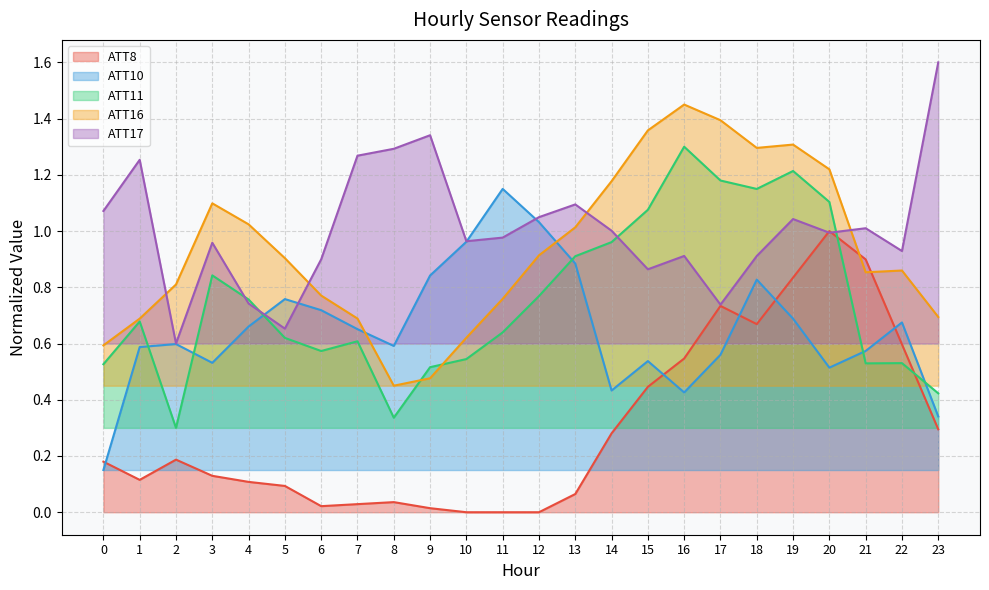

Reading right to left, list all the values displayed in this chart.

ATT8: 23=0.3	22=0.6	21=0.9	20=1.0	19=0.8	18=0.7	17=0.7	16=0.5	15=0.4	14=0.3	13=0.1	12=0.0	11=0.0	10=0.0	9=0.0	8=0.0	7=0.0	6=0.0	5=0.1	4=0.1	3=0.1	2=0.2	1=0.1	0=0.2
ATT10: 23=0.3	22=0.7	21=0.6	20=0.5	19=0.7	18=0.8	17=0.6	16=0.4	15=0.5	14=0.4	13=0.9	12=1.0	11=1.1	10=1.0	9=0.8	8=0.6	7=0.7	6=0.7	5=0.8	4=0.7	3=0.5	2=0.6	1=0.6	0=0.1
ATT11: 23=0.4	22=0.5	21=0.5	20=1.1	19=1.2	18=1.1	17=1.2	16=1.3	15=1.1	14=1.0	13=0.9	12=0.8	11=0.6	10=0.5	9=0.5	8=0.3	7=0.6	6=0.6	5=0.6	4=0.8	3=0.8	2=0.3	1=0.7	0=0.5
ATT16: 23=0.7	22=0.9	21=0.9	20=1.2	19=1.3	18=1.3	17=1.4	16=1.4	15=1.4	14=1.2	13=1.0	12=0.9	11=0.8	10=0.6	9=0.5	8=0.4	7=0.7	6=0.8	5=0.9	4=1.0	3=1.1	2=0.8	1=0.7	0=0.6
ATT17: 23=1.6	22=0.9	21=1.0	20=1.0	19=1.0	18=0.9	17=0.7	16=0.9	15=0.9	14=1.0	13=1.1	12=1.0	11=1.0	10=1.0	9=1.3	8=1.3	7=1.3	6=0.9	5=0.7	4=0.7	3=1.0	2=0.6	1=1.3	0=1.1